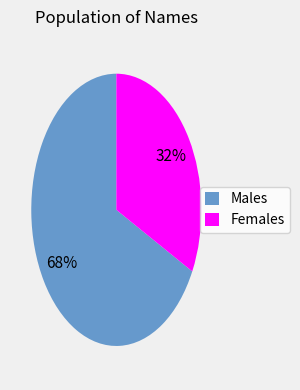

How many segments does this pie chart have?

2